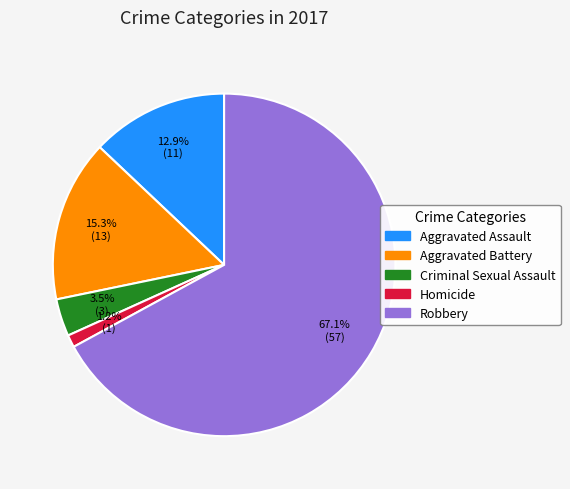

Rank the categories by value from lowest to highest.

Homicide, Criminal Sexual Assault, Aggravated Assault, Aggravated Battery, Robbery